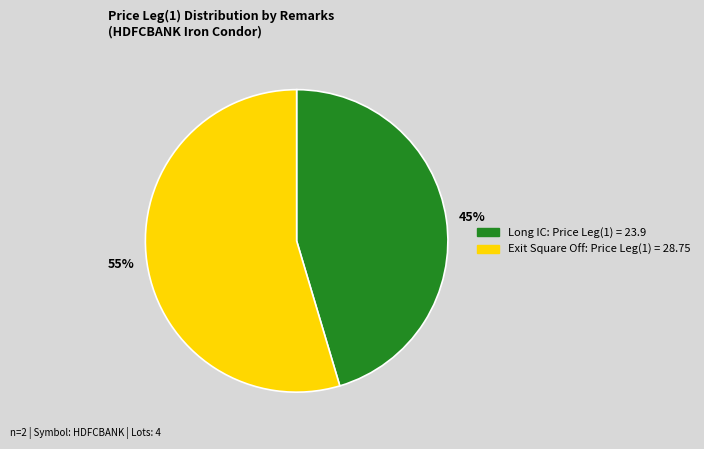

Combined, do Long IC and Exit Square Off account for over 50%?

Yes